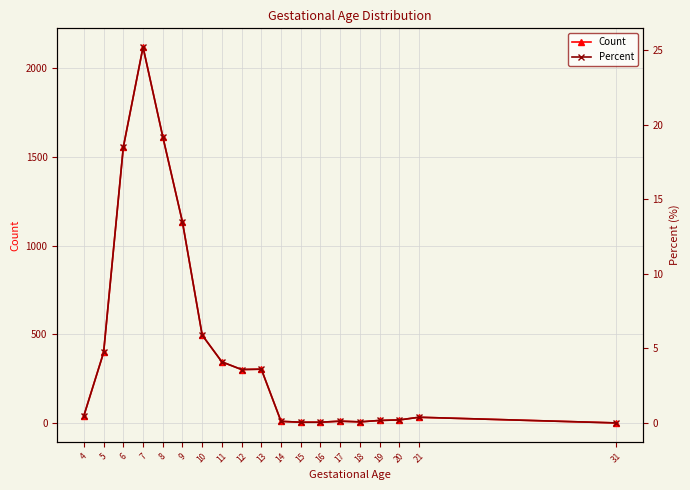

At which label does Percent reach its peak?

7